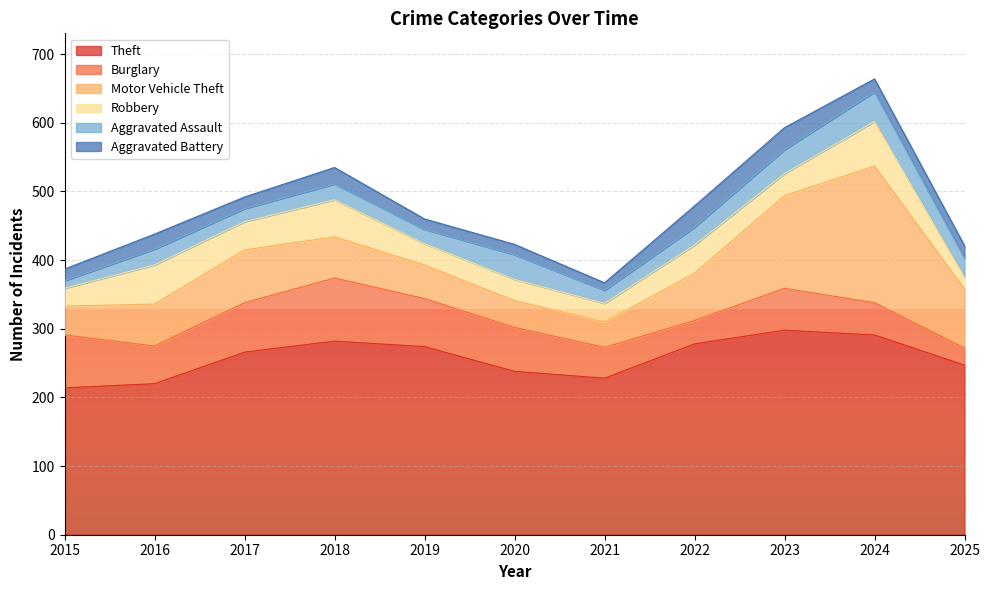

What is the smallest value displayed?

11